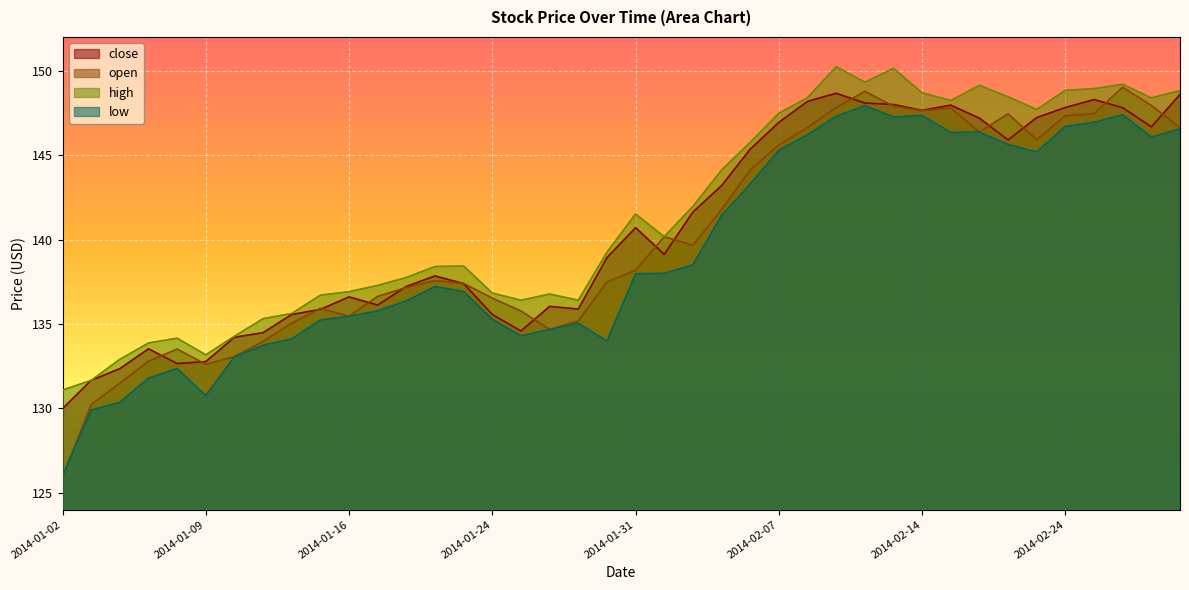

What is the value of the high point at the 21st from the left?

141.5